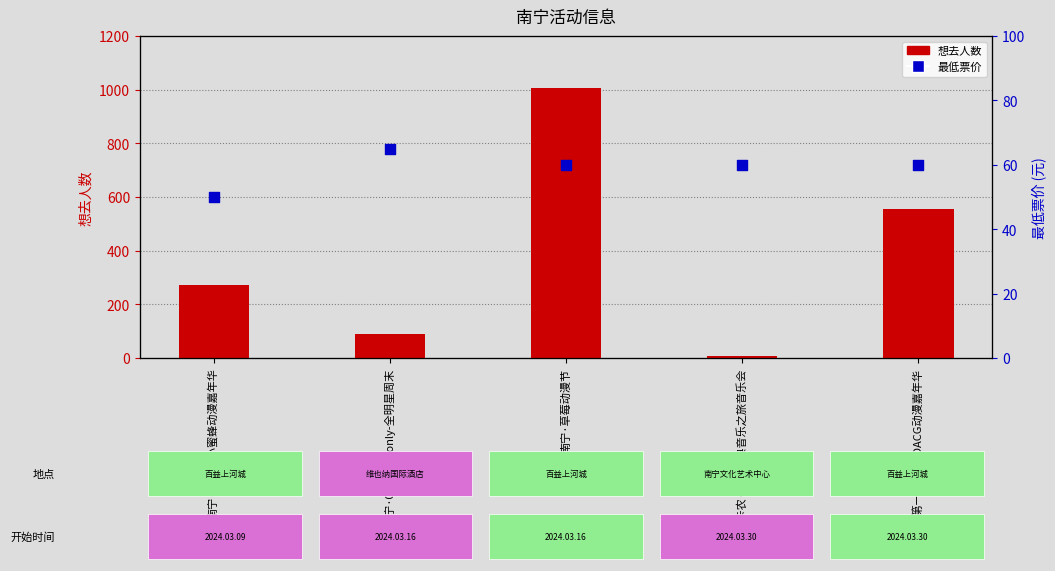

Is the value of 最低票价 at 南宁·卡农·世界经典音乐之旅音乐会 greater than the value of 想去人数 at 南宁·第五届小蜜蜂动漫嘉年华?

No